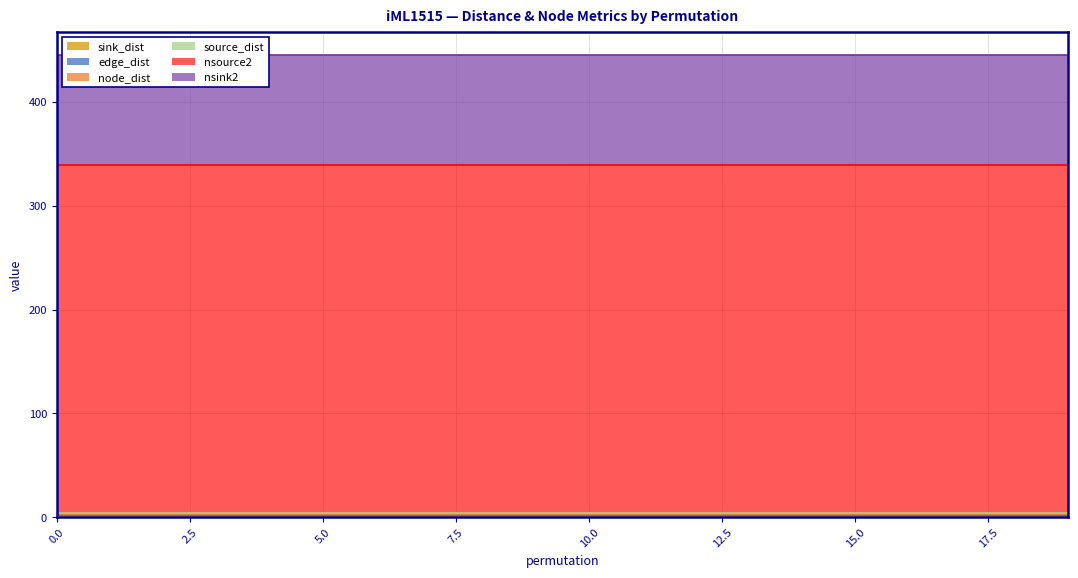

Between 12 and 19, which series saw the biggest shift?

sink_dist